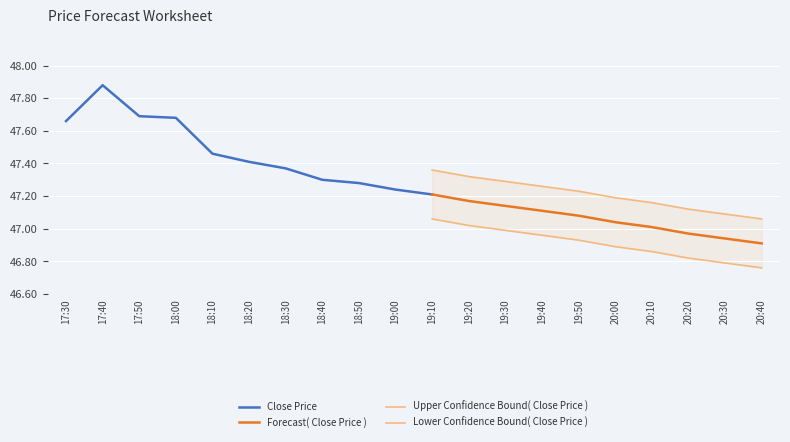

Where does the high series first go above 47?

17:30